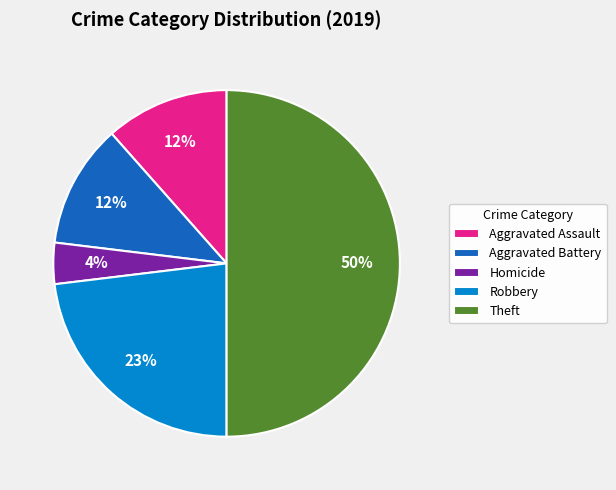

To the nearest percent, what is the difference between the largest and smallest slice percentages?

46%